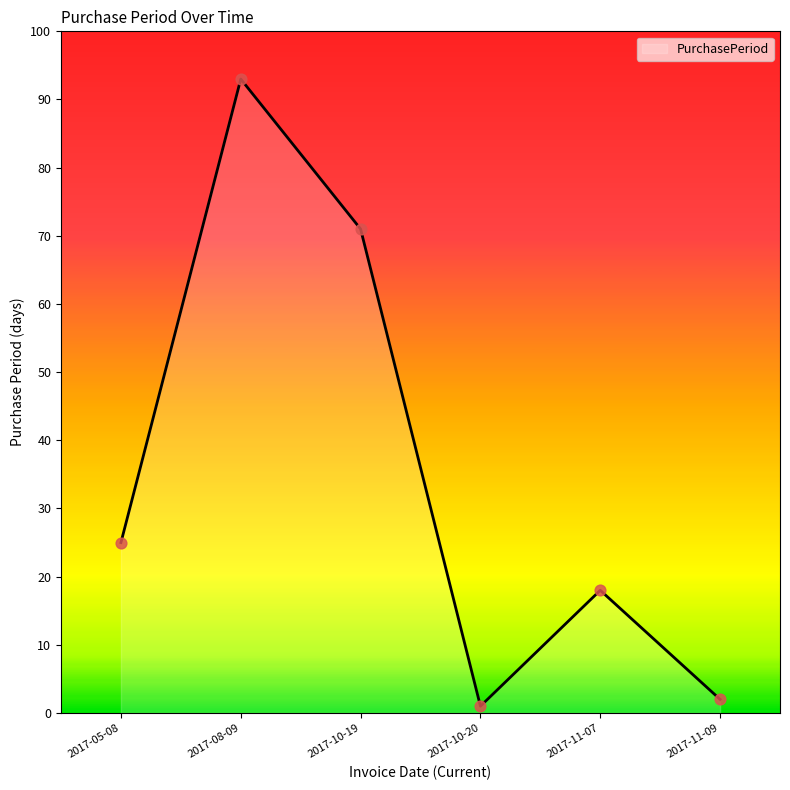

Which has a higher value, 2017-11-09 or 2017-10-19?

2017-10-19